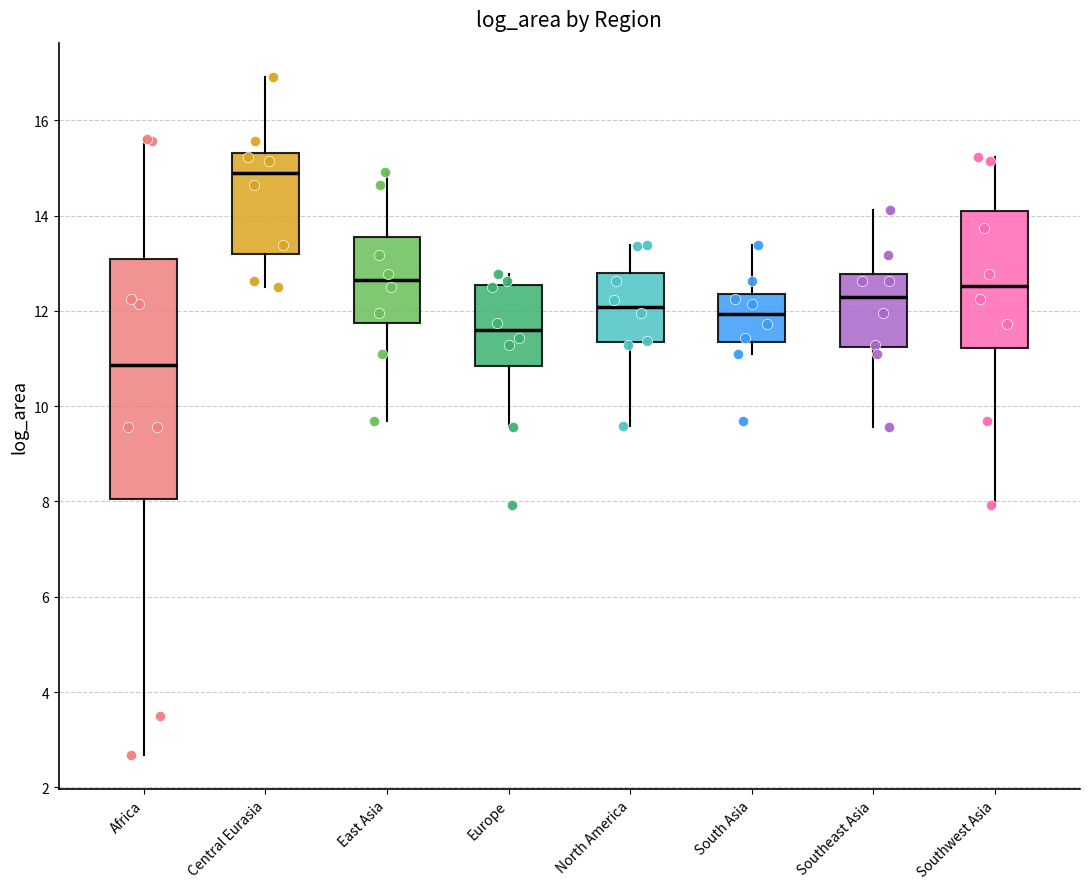

Reading left to right, read every box against the y-axis: the position of its median line, the range the box covers, and the ends of its whiskers. The values are not printed on the chart, so give them approximately, as read against the axis.

Africa: median 10.8, box 8.0 to 13.0, whiskers 2.6 to 15.6
Central Eurasia: median 14.8, box 13.2 to 15.4, whiskers 12.6 to 17.0
East Asia: median 12.6, box 11.8 to 13.6, whiskers 9.6 to 15.0
Europe: median 11.6, box 10.8 to 12.6, whiskers 9.6 to 12.8
North America: median 12.0, box 11.4 to 12.8, whiskers 9.6 to 13.4
South Asia: median 12.0, box 11.4 to 12.4, whiskers 11.2 to 13.4
Southeast Asia: median 12.2, box 11.2 to 12.8, whiskers 9.6 to 14.2
Southwest Asia: median 12.6, box 11.2 to 14.0, whiskers 8.0 to 15.2